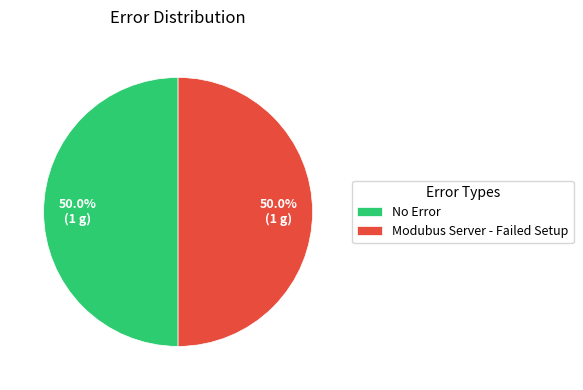

Approximately how many times larger is the value at No Error compared to Modubus Server - Failed Setup?

1.0